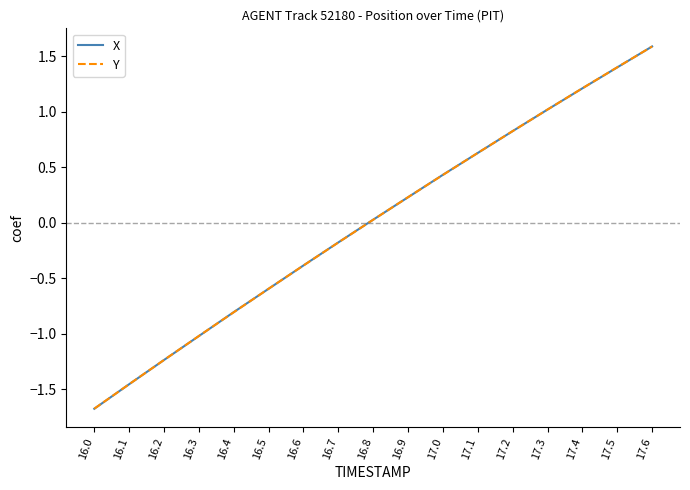

True or false: Y has more than 0 interior local peaks.

False